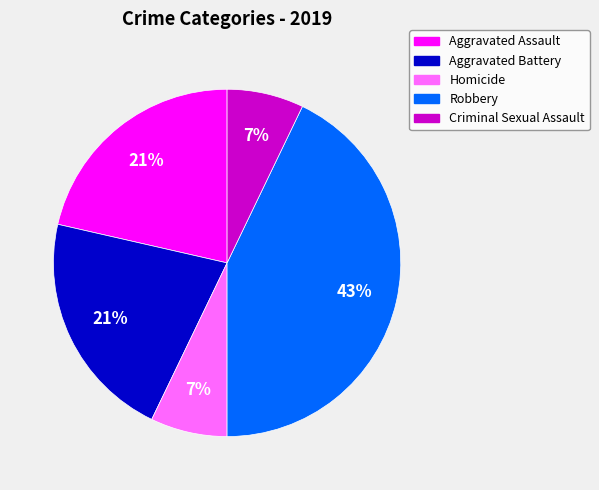

Does Aggravated Assault account for over 50% of the chart?

No